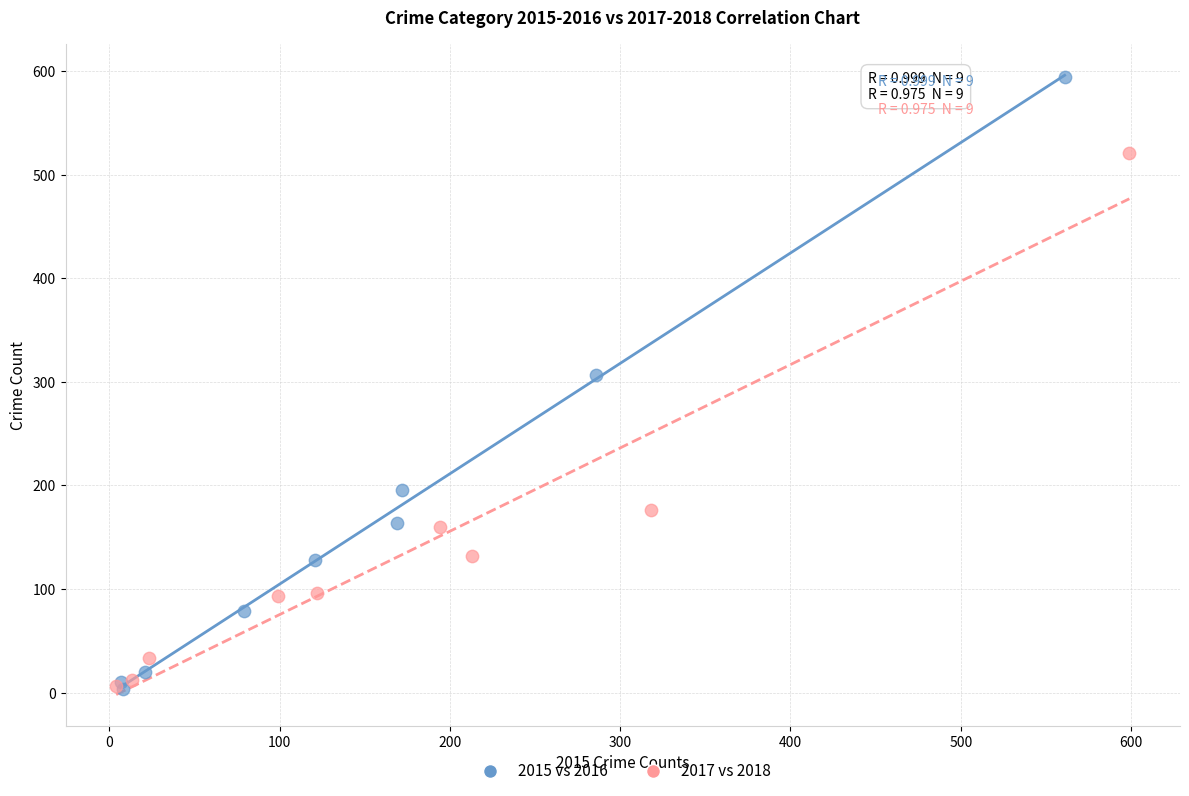

Which series reaches the maximum Y coordinate?

2015 vs 2016